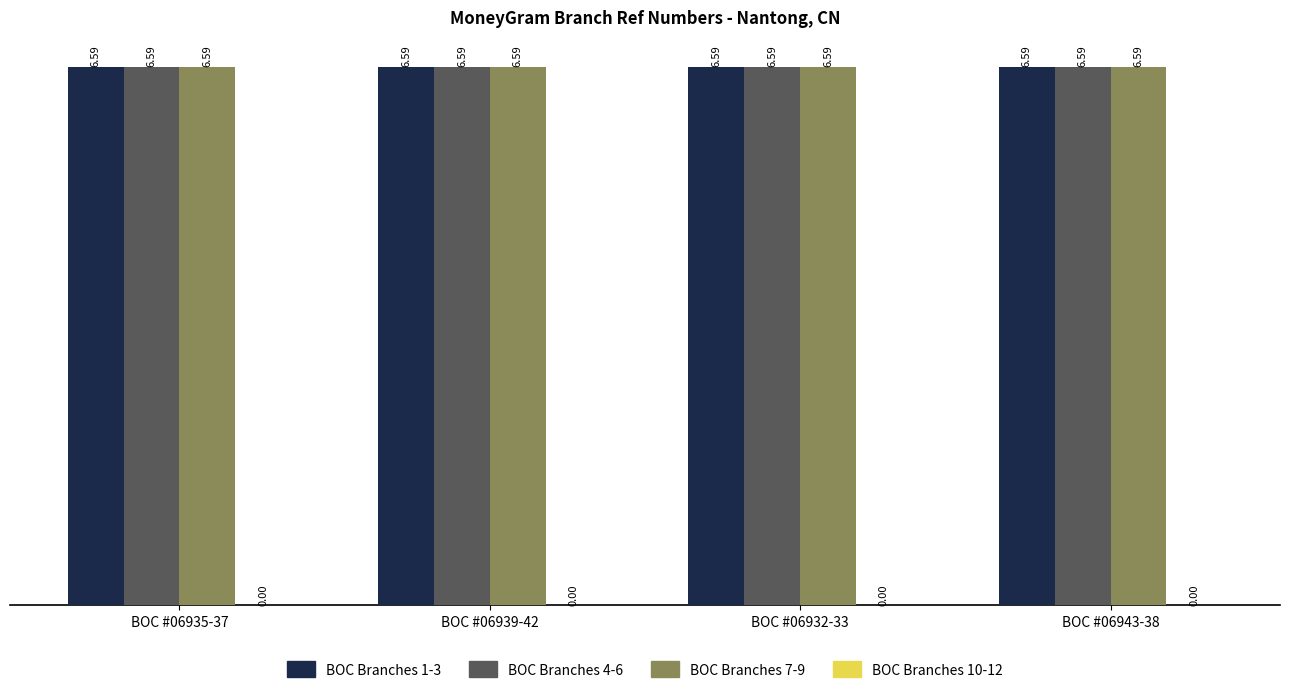

What is the total value across all series at BOC #06943-38?

19.8